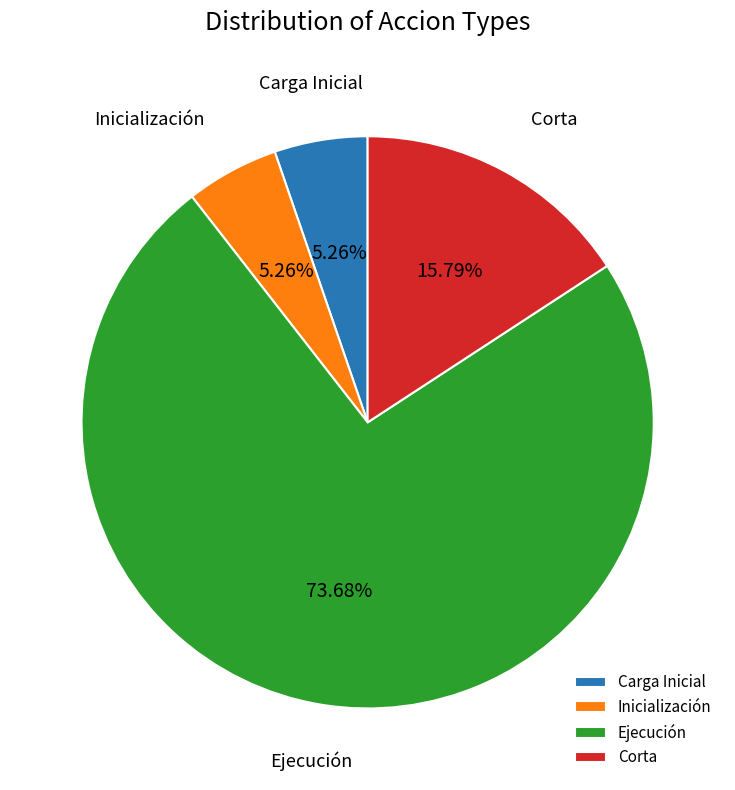

To the nearest percent, what is the combined percentage of Ejecución and Corta?

89%